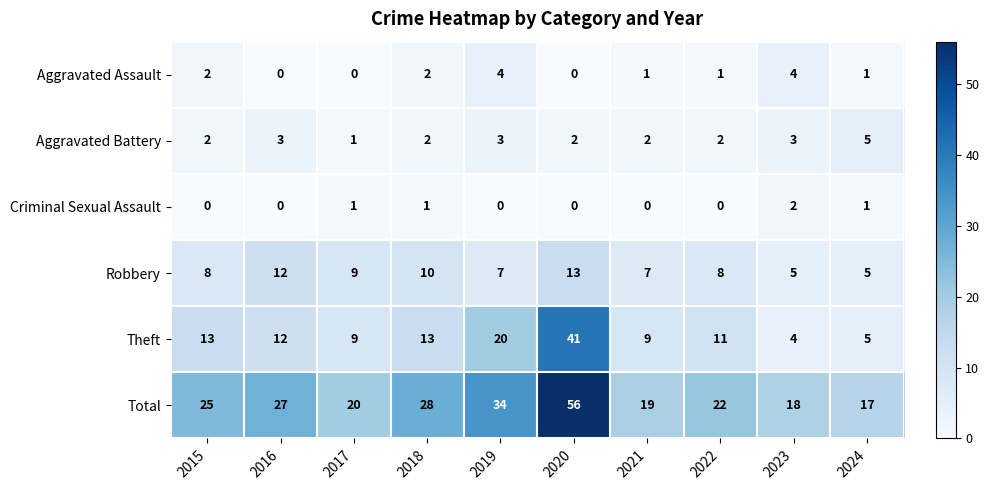

The Theft series shows 41 at 2020. True or false?

True